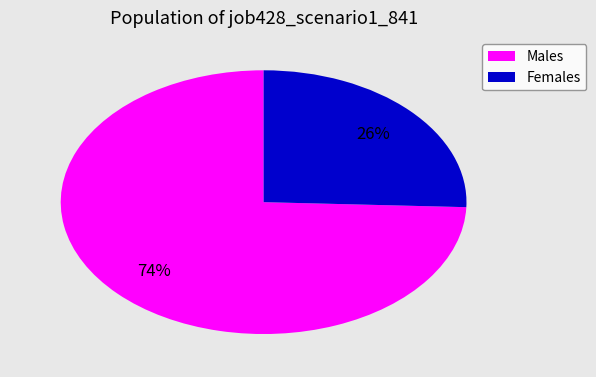

Does any single category account for the majority?

Yes